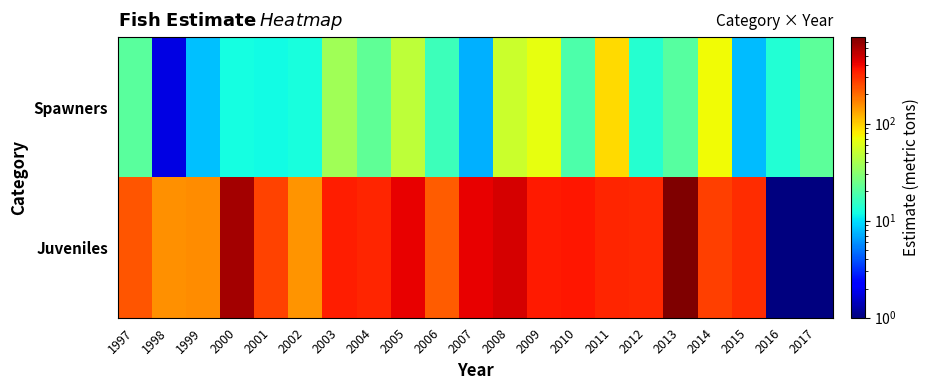

List the series in order of their peak value, lowest first.

Spawners, Juveniles